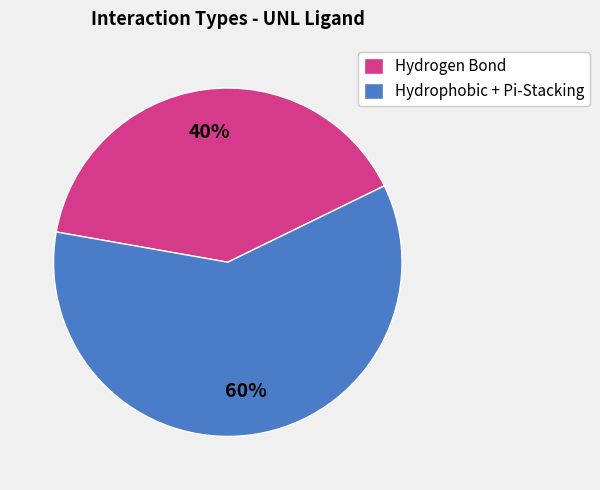

What is the largest slice in the pie chart?

Hydrophobic + Pi-Stacking